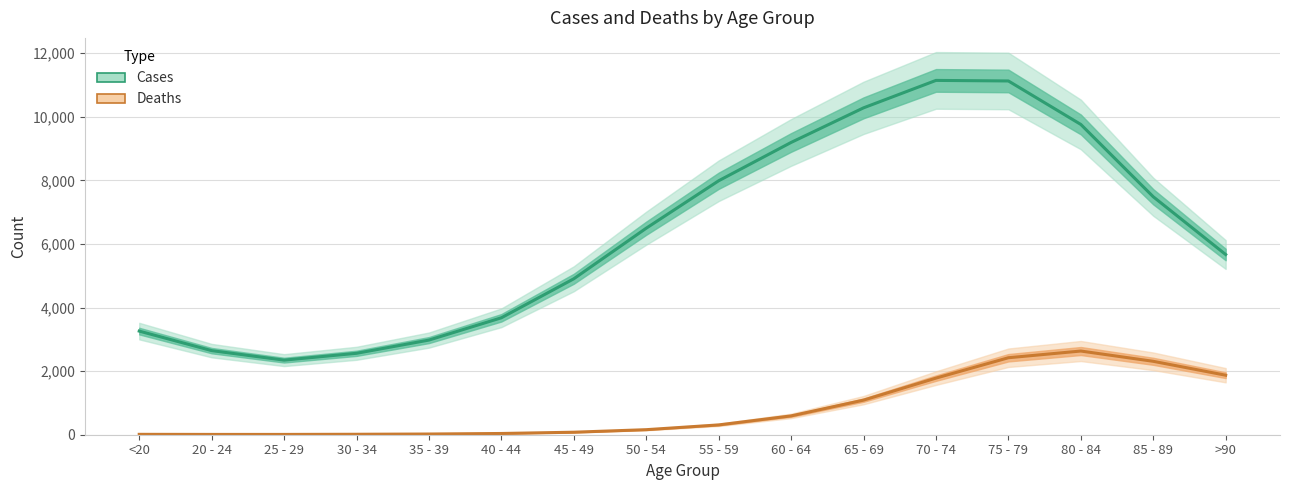

Rank the series at 75 - 79 from highest to lowest value.

Cases, Deaths